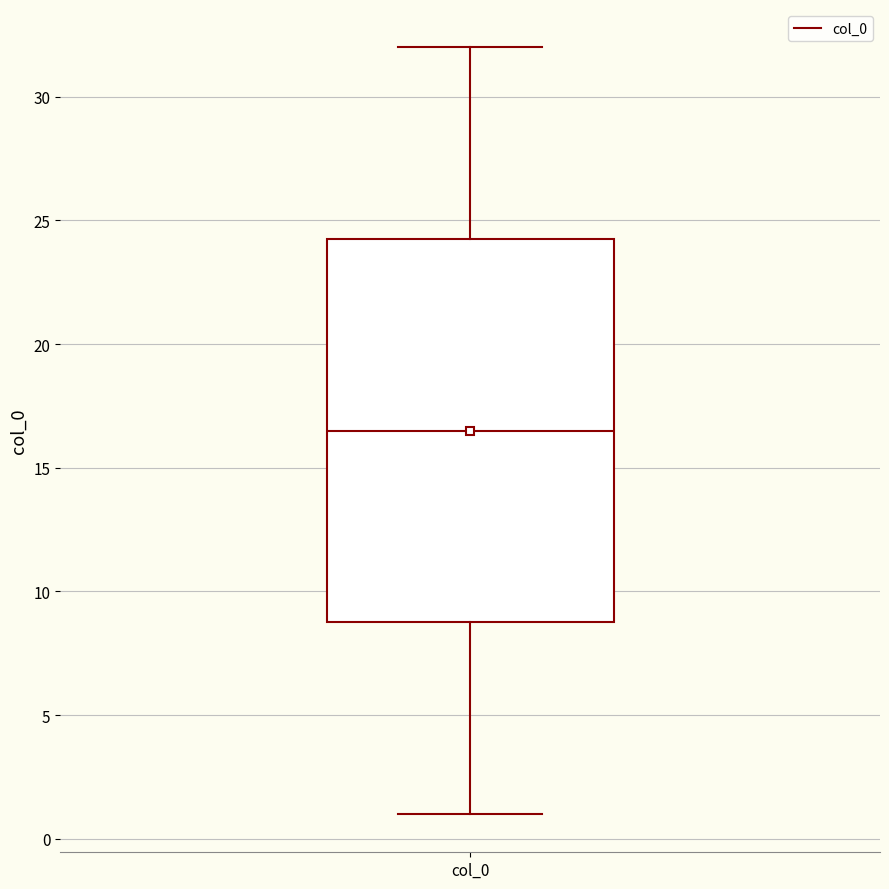

Read this box plot against the y-axis: the position of the median line, the range covered by the box, and the ends of both whiskers. The values are not printed on the chart, so give them approximately, as read against the axis.

median 16.5, box 9.0 to 24.5, whiskers 1.0 to 32.0